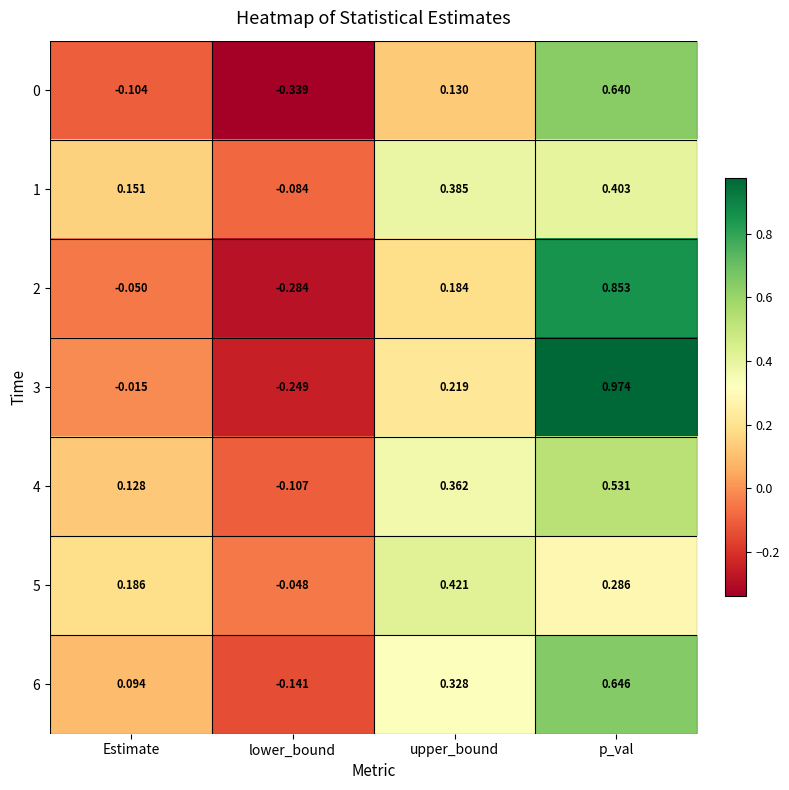

At which label does 2 reach its peak?

p_val